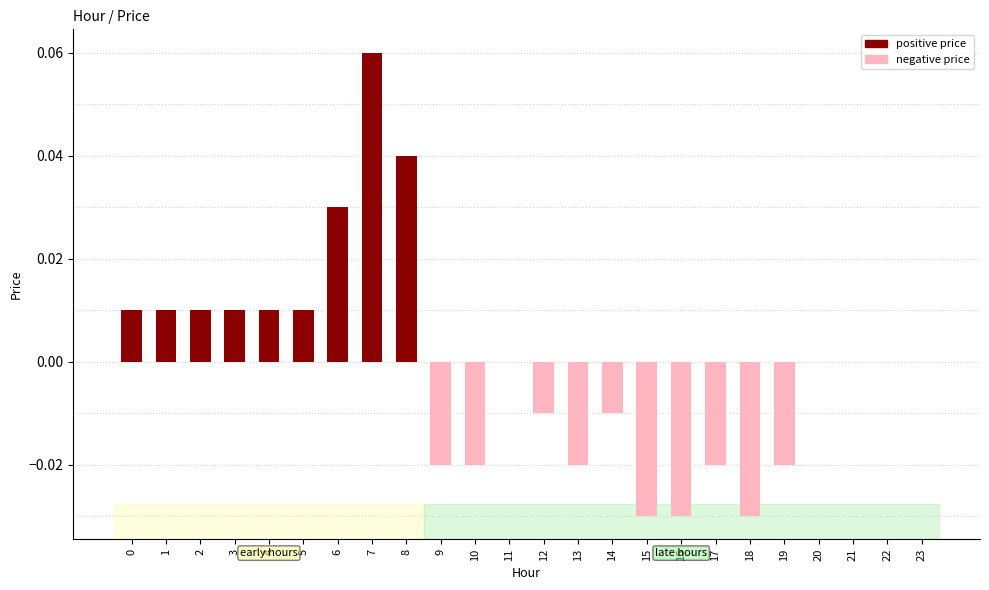

Which category has the highest value across all series?

7